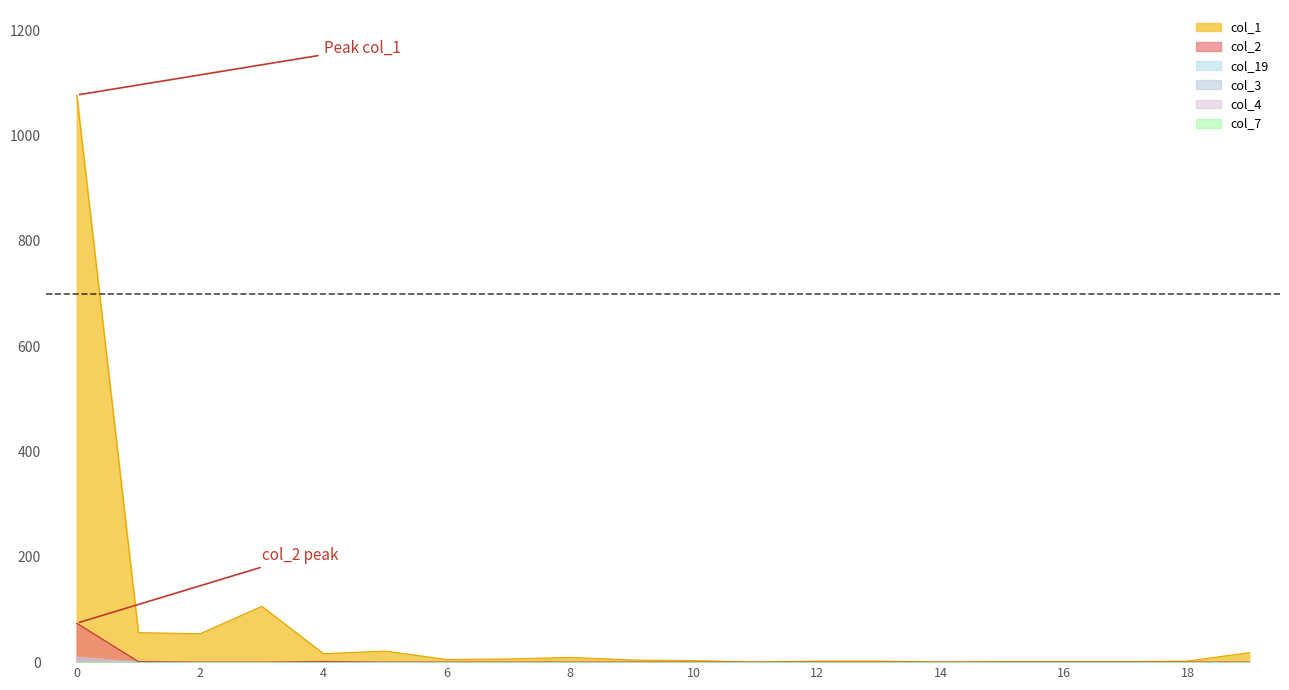

What is the maximum value shown in the chart?

1077